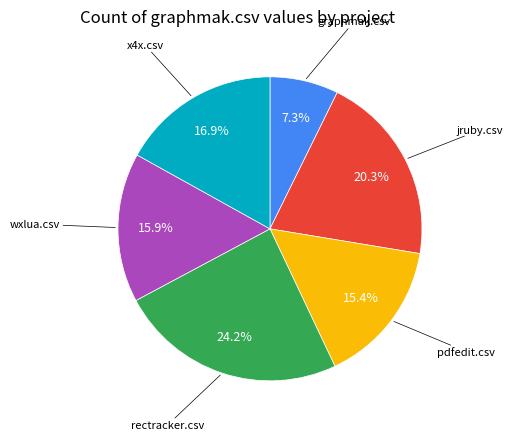

Is there any slice that represents more than half of the pie?

No